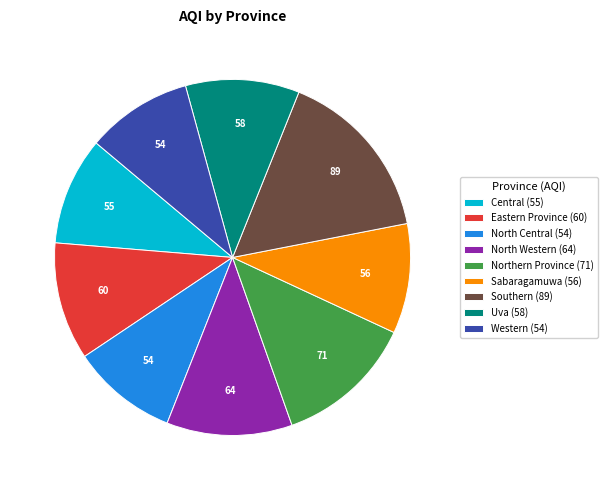

Is it true that Uva is 22% of the pie?

False